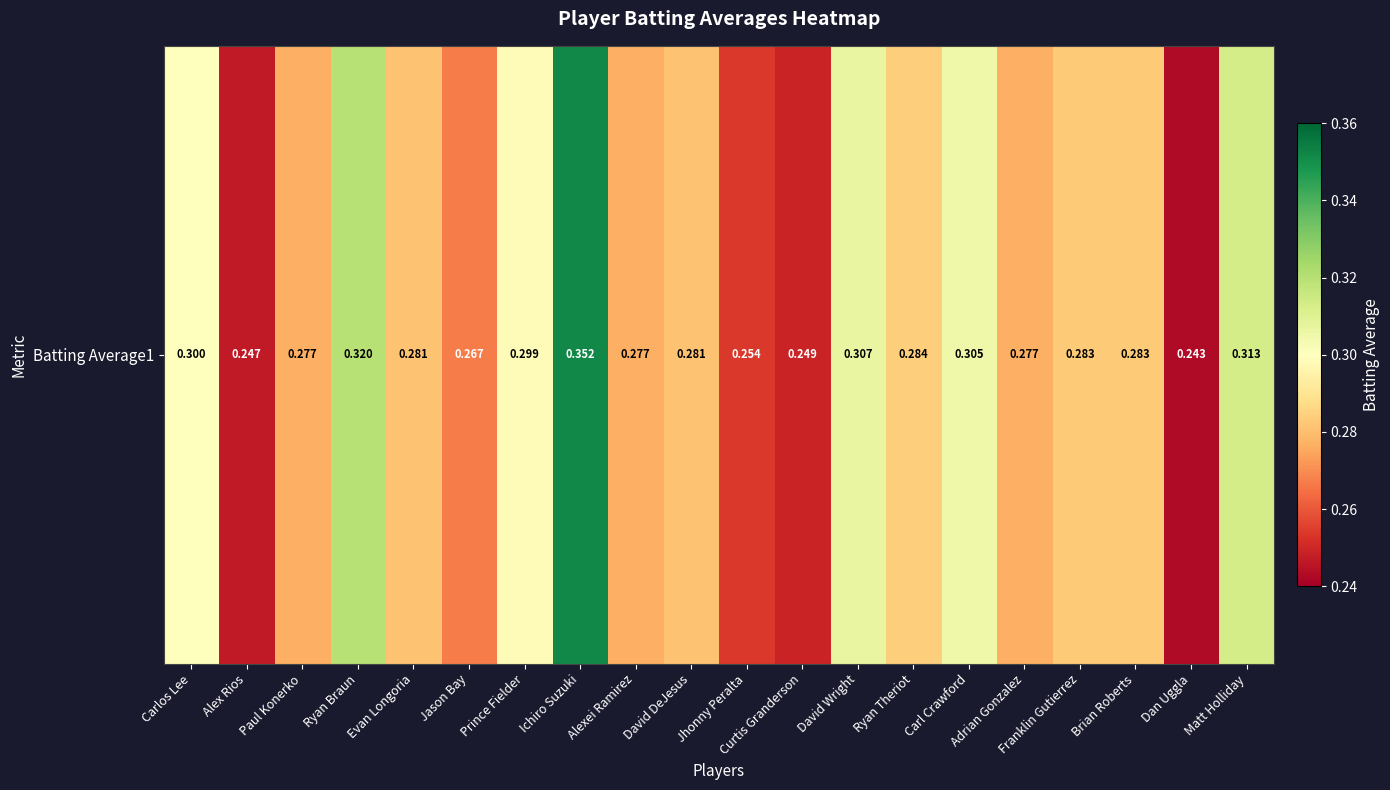

How many categories are shown in the chart?

20